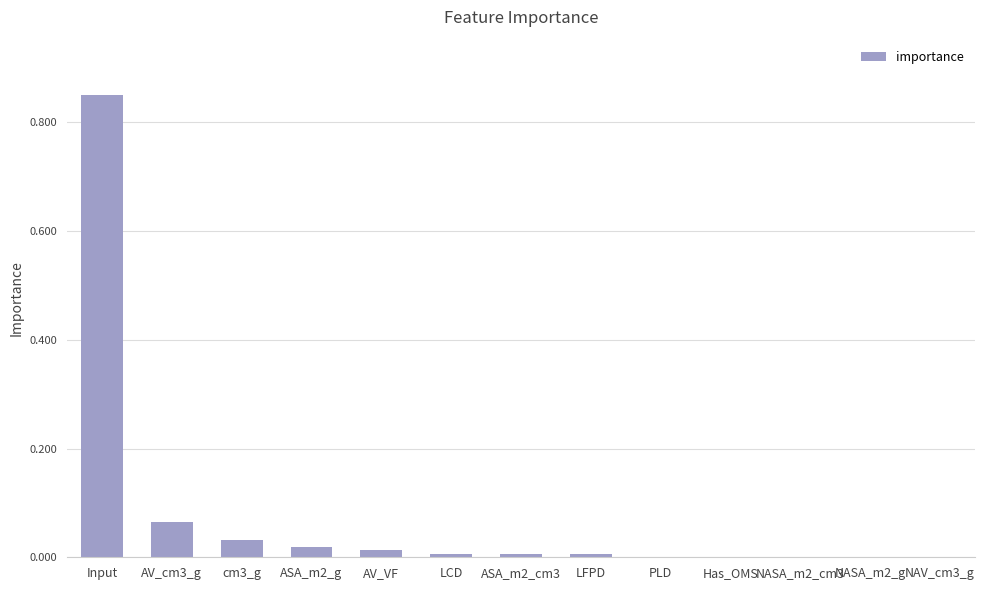

The chart shows a value of 0.0 at NAV_cm3_g. True or false?

True